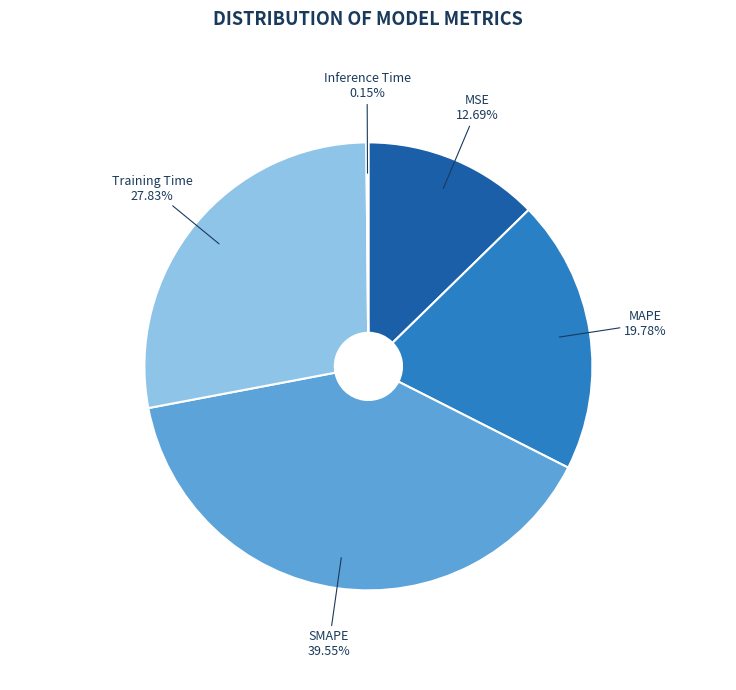

Is the sum of MAPE and MSE greater than half?

No